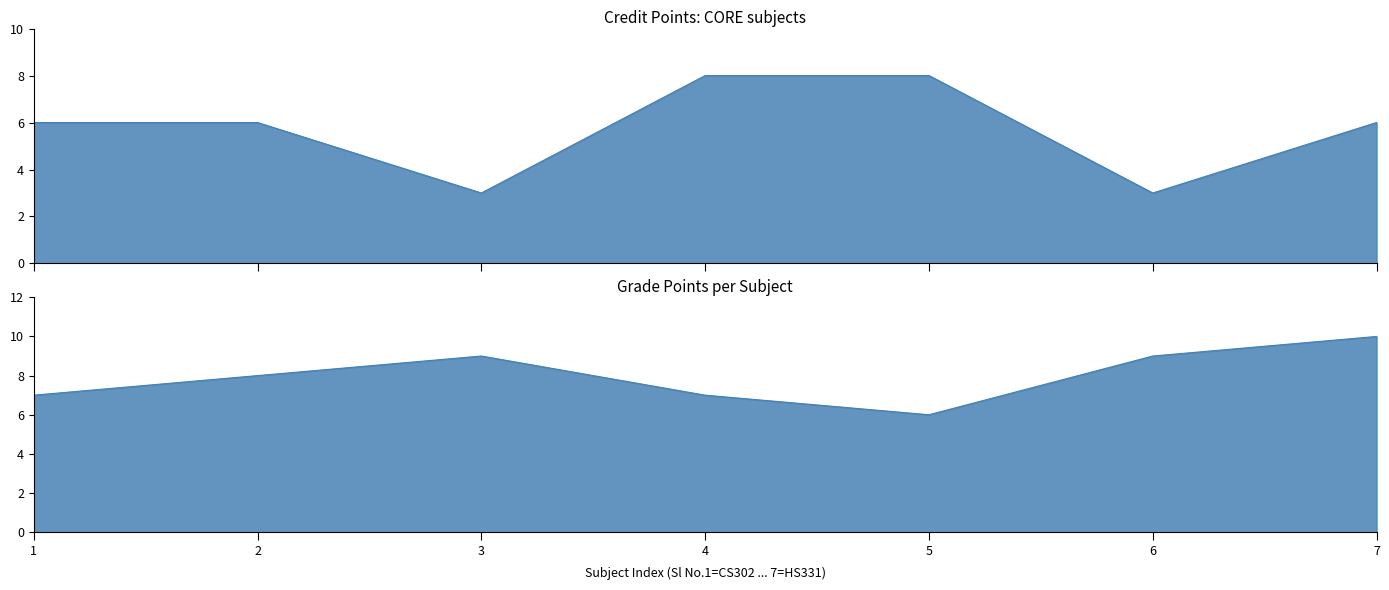

Where does the data first go above 6?

4